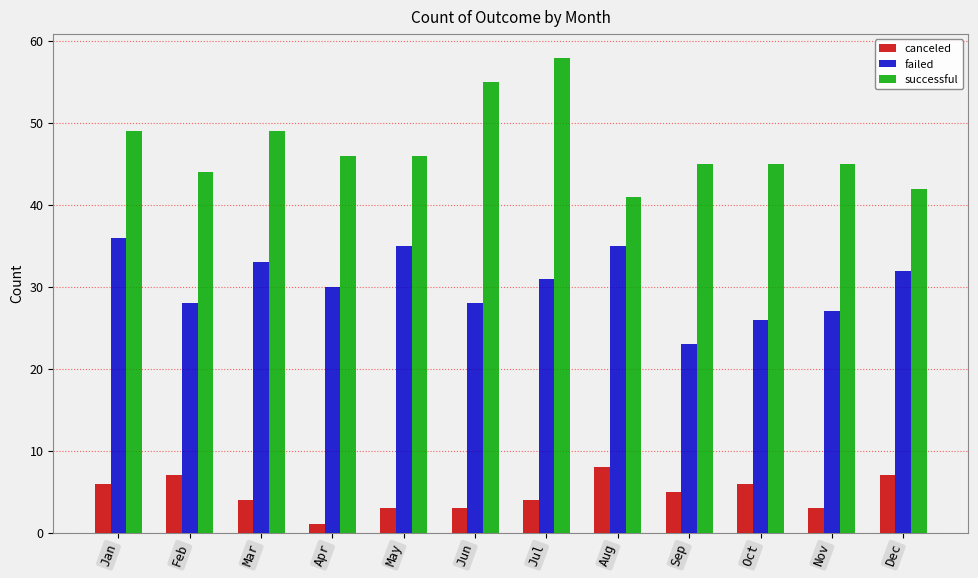

Does the chart contain any negative values?

No